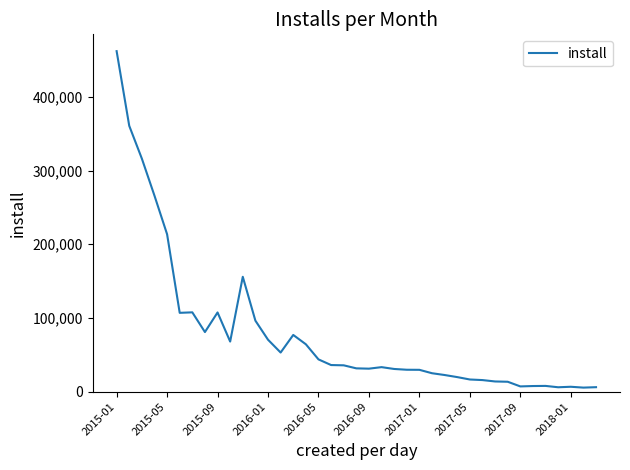

What is the difference between the maximum and minimum values?

456505